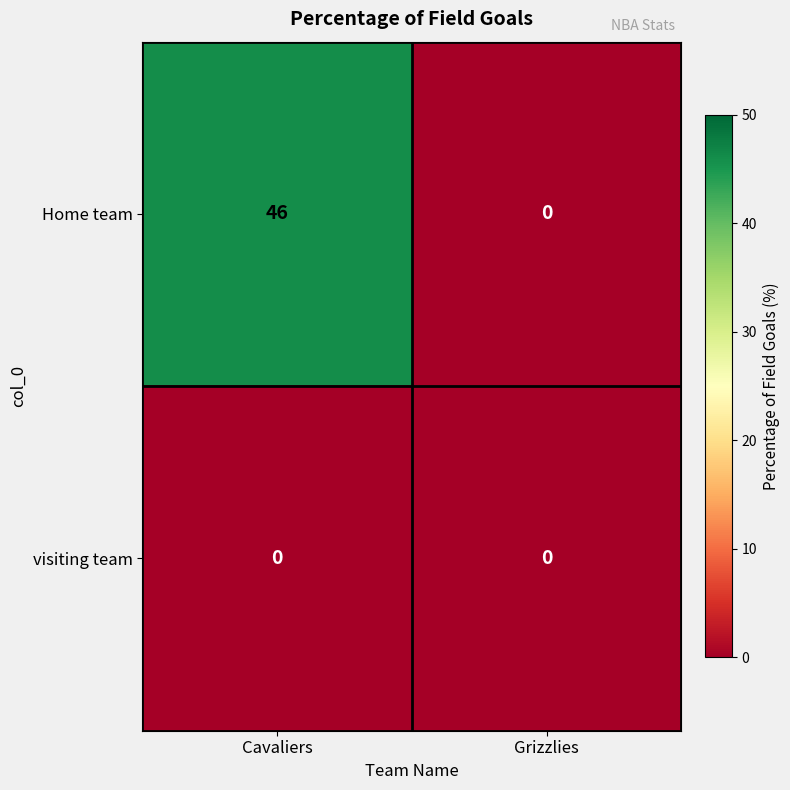

The value of Home team at Grizzlies is 0. True or false?

True